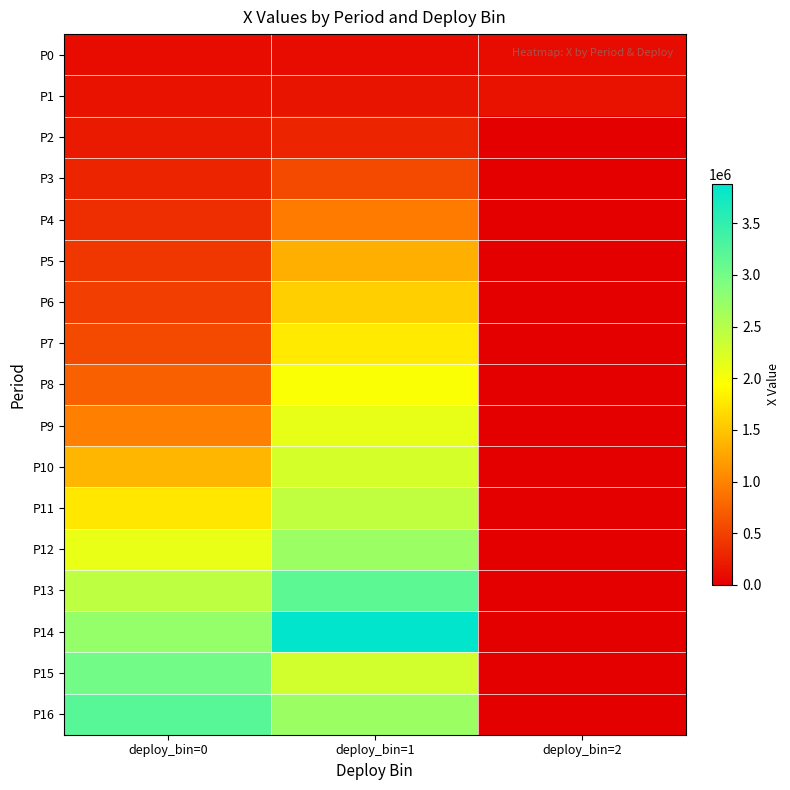

Rank the series at deploy_bin=2 from lowest to highest value.

P2, P3, P4, P5, P6, P7, P8, P9, P10, P11, P12, P13, P14, P15, P16, P0, P1